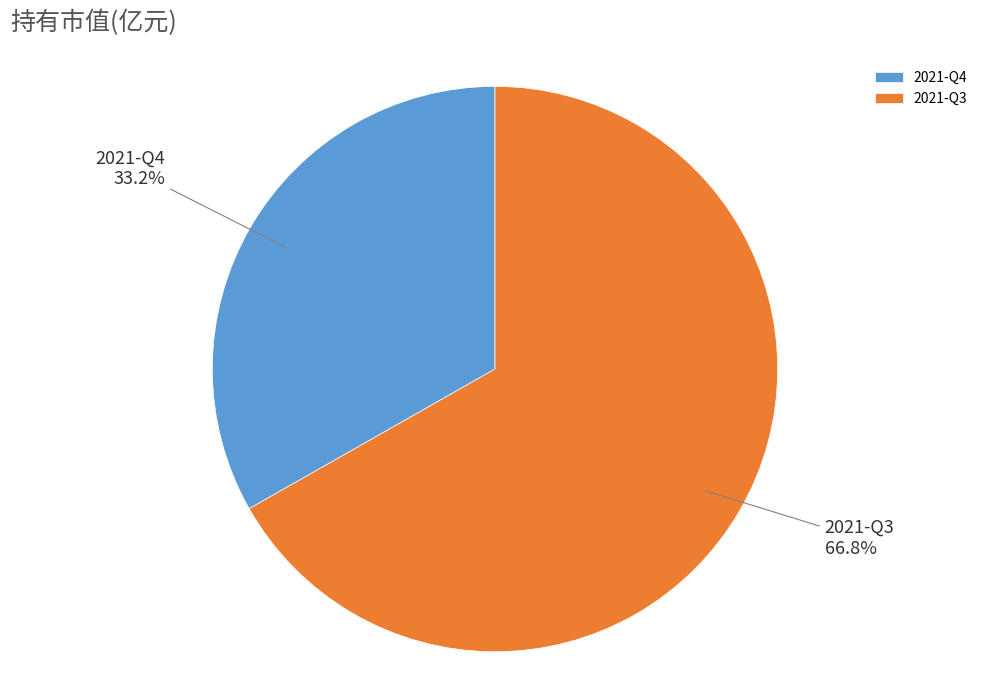

What is the total percentage of 2021-Q3 and 2021-Q4?

100.0%